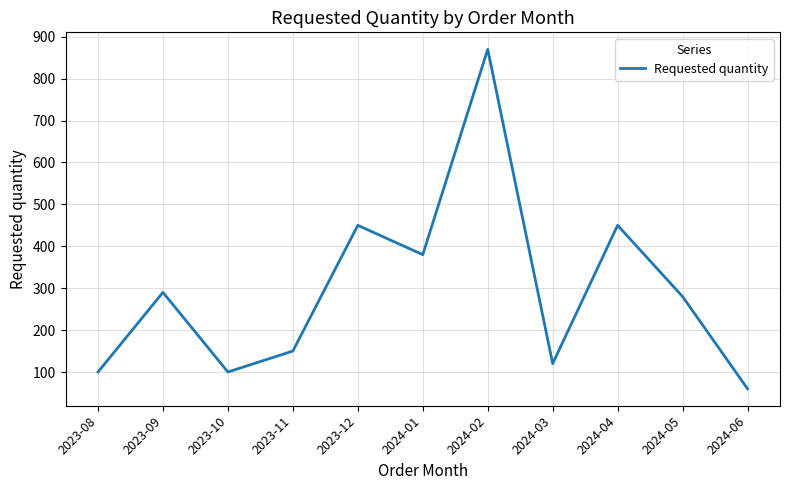

Between 2024-06 and 2024-01, which is larger?

2024-01